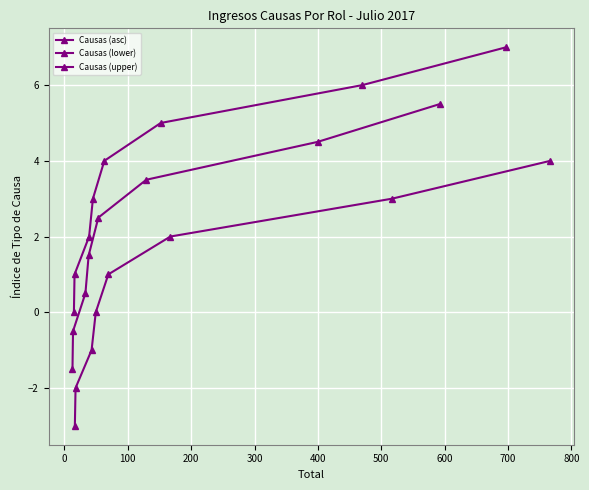

At which category is the sum across all series the highest?

600